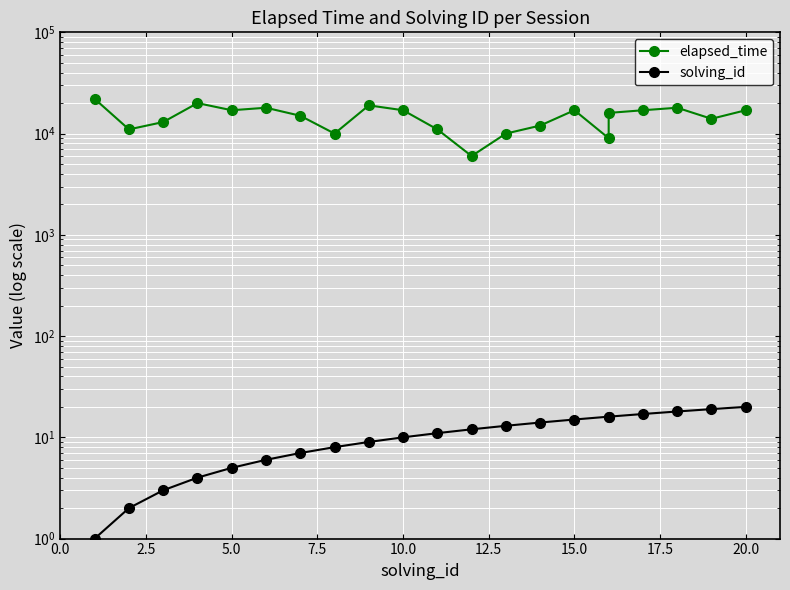

Between 19 and 20.0, which is larger?

20.0